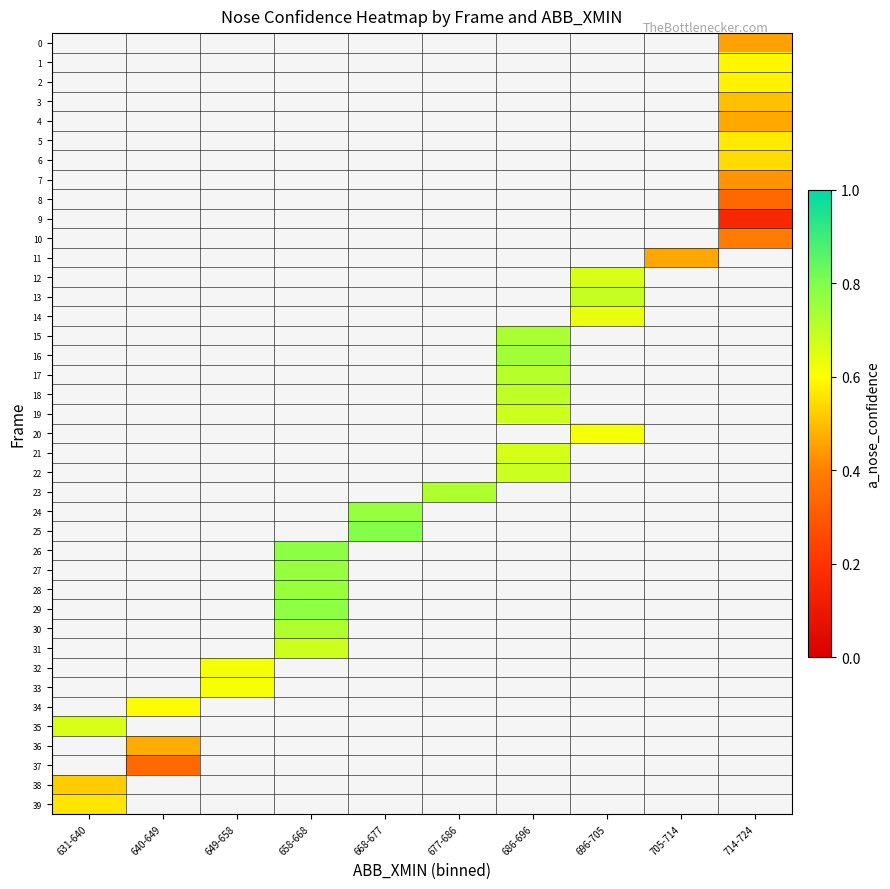

How many distinct data groups are displayed?

40